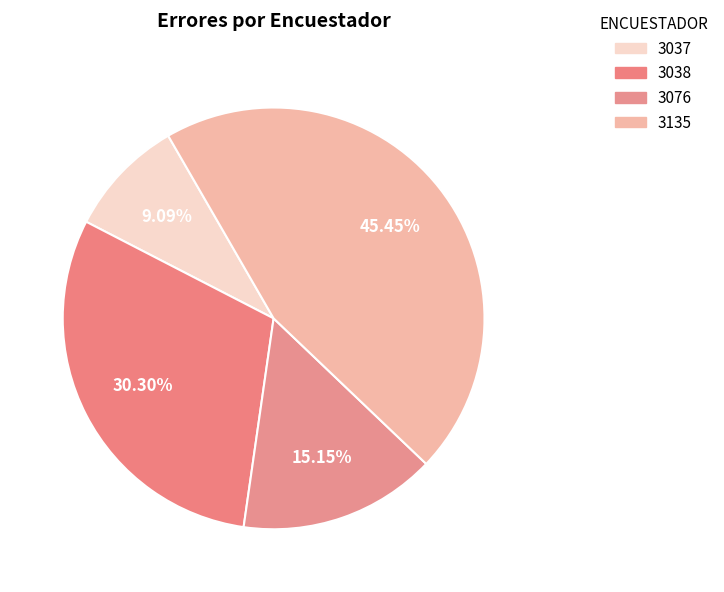

Is 3038 the majority of the pie?

No